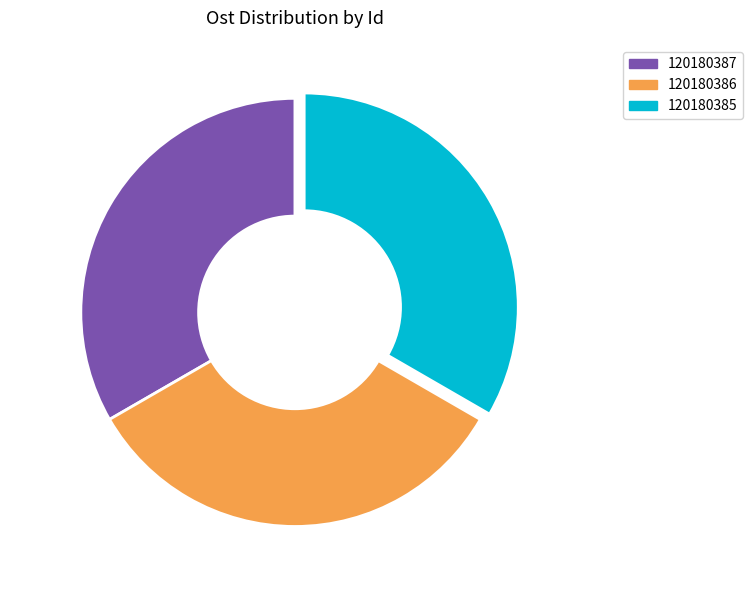

To the nearest percent, what portion does 120180387 represent?

33%